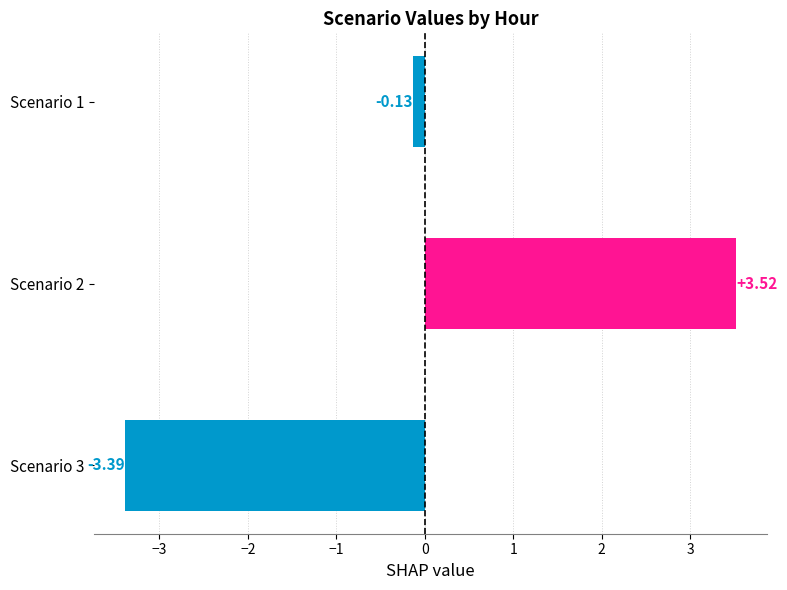

What is the difference between the second highest and minimum values?

3.3